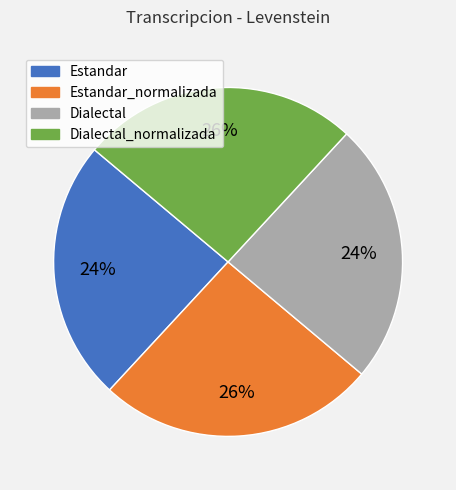

To the nearest percent, what is the difference between the largest and smallest slice percentages?

2%